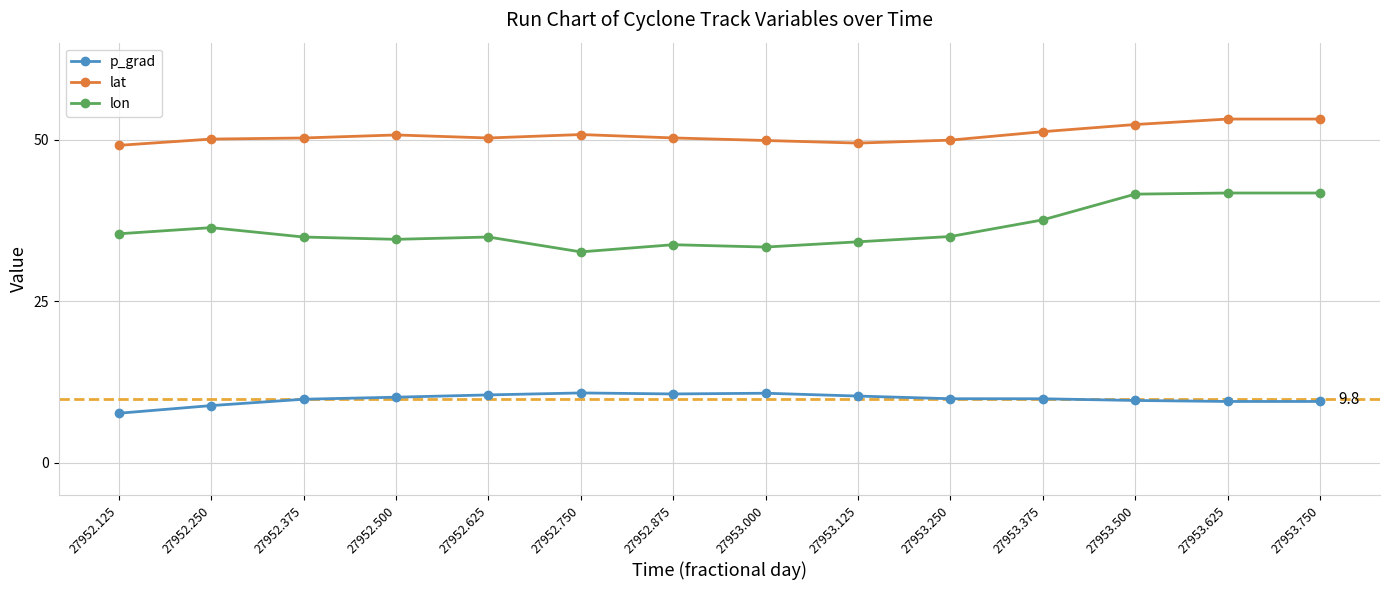

What is the minimum value for lon?

32.6